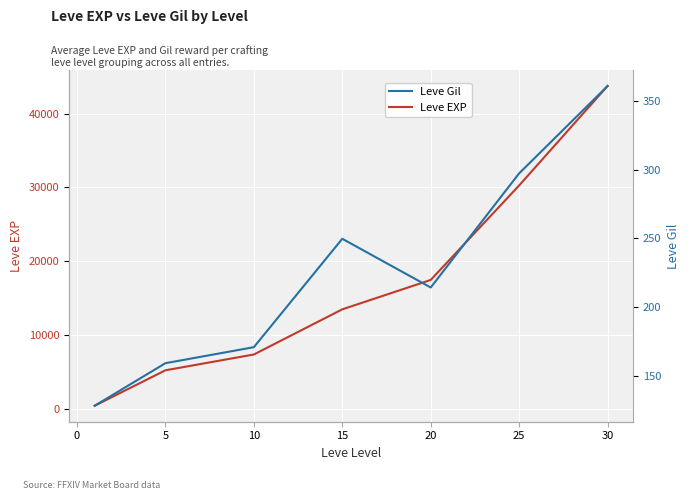

What value does the Leve EXP series have at 15?

13510.0